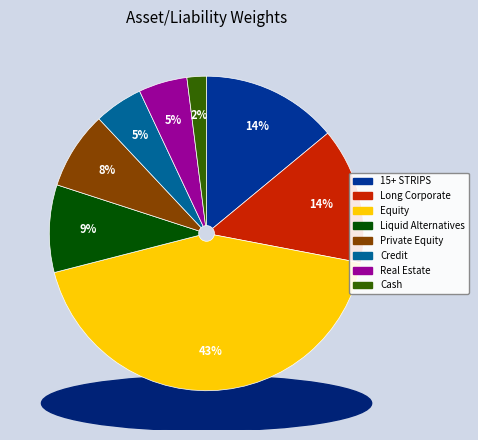

To the nearest percent, what portion does Equity represent?

43%